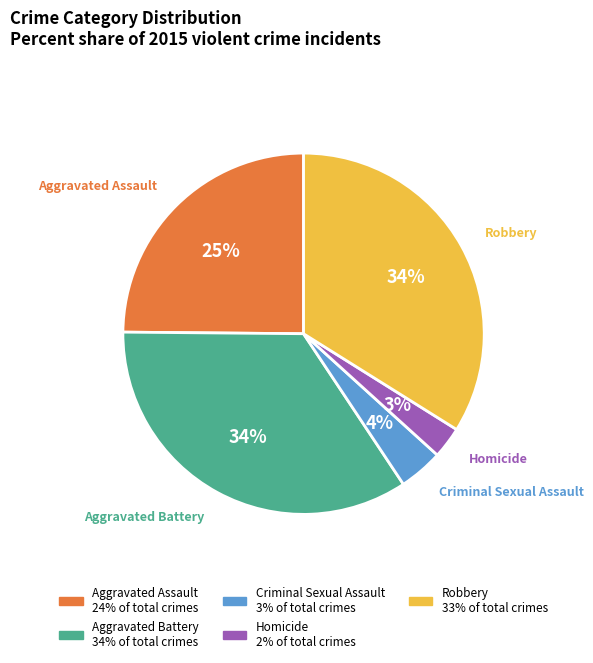

Count the number of slices in the pie.

5